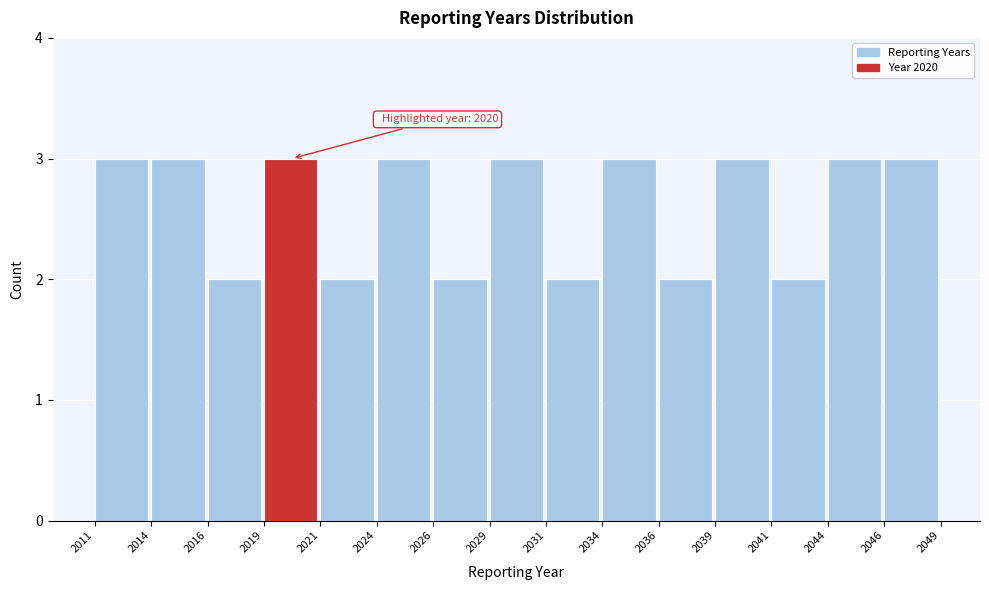

Reading left to right, transcribe all the data shown in this chart.

2011=3	2014=3	2016=2	2019=3	2021=2	2024=3	2026=2	2029=3	2031=2	2034=3	2036=2	2039=3	2041=2	2044=3	2046=3